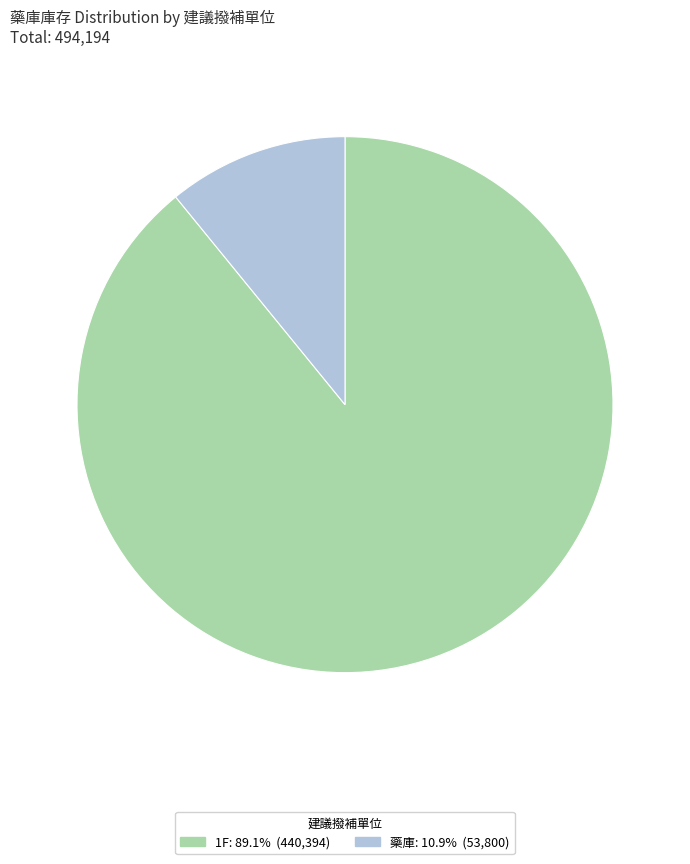

Does any single category account for the majority?

Yes